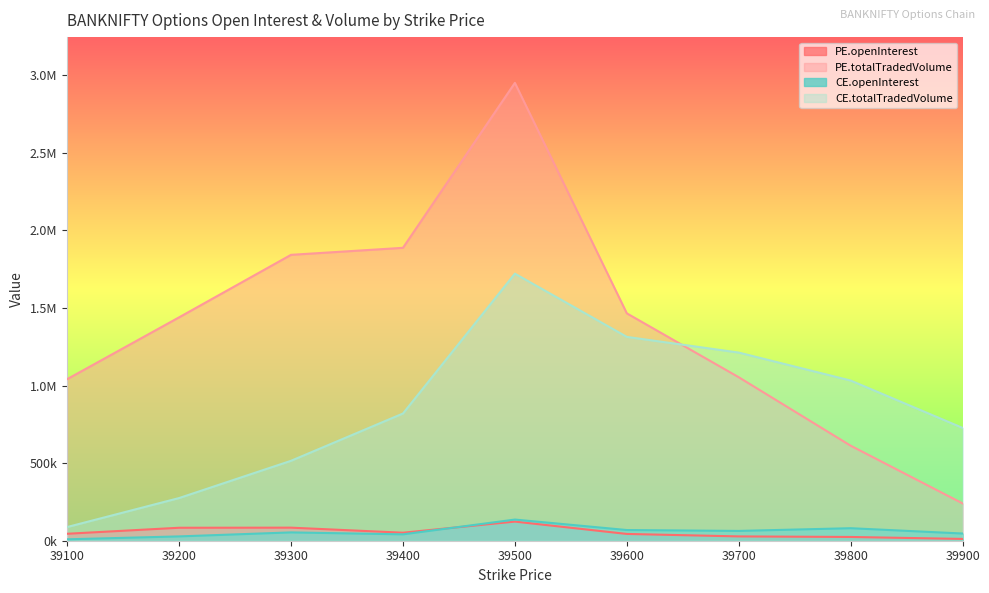

What is the spread (max minus min) of values at 39100?

1032482